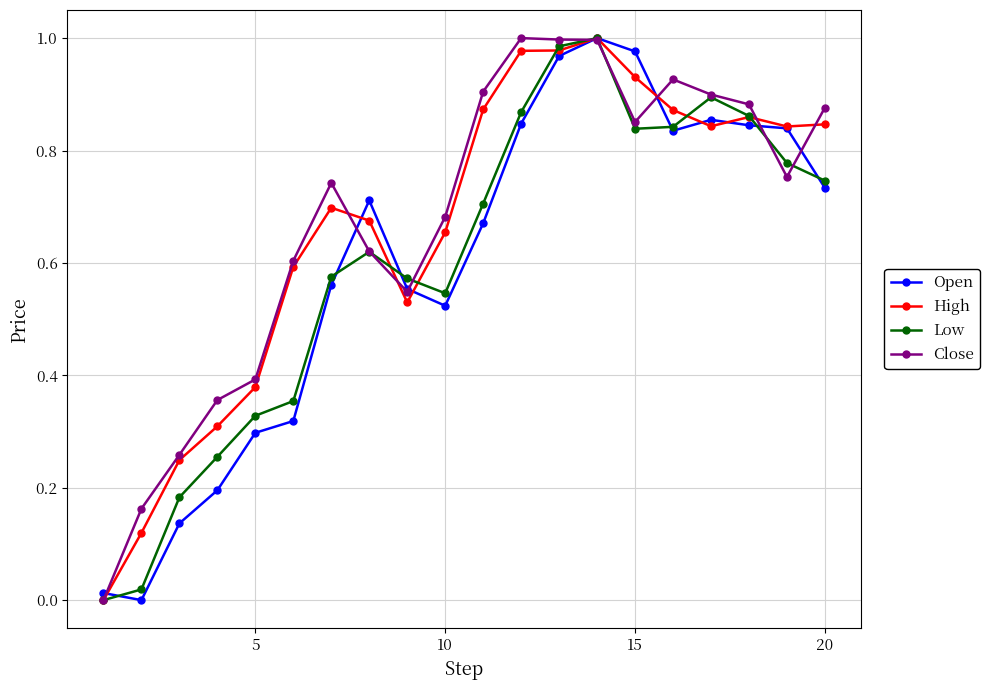

True or false: Close has more than 1 interior local peaks.

True